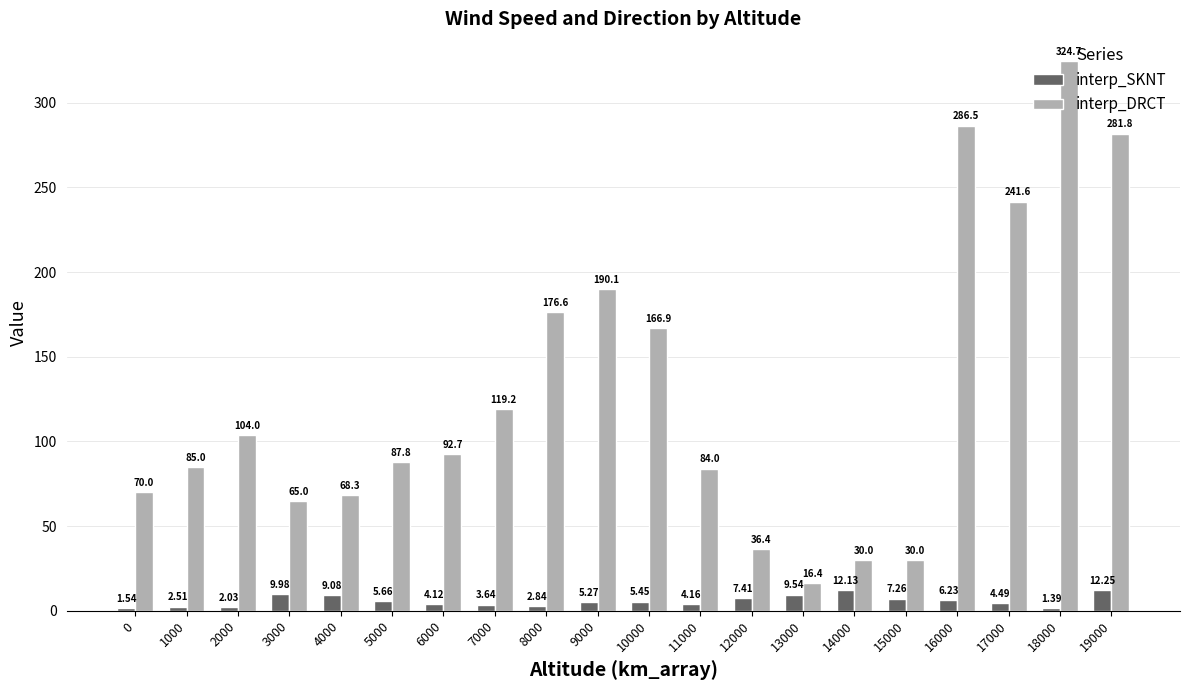

Are the bars grouped side by side (vs. stacked)?

Yes